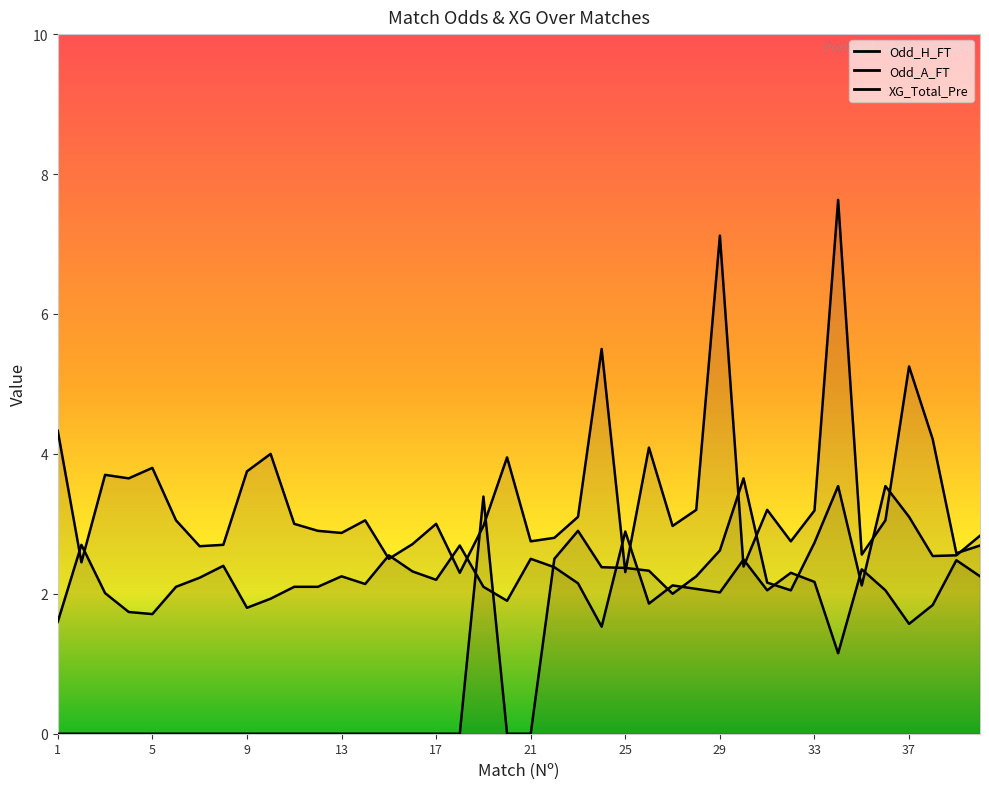

Is the value of Odd_H_FT at 37 greater than the value of XG_Total_Pre at 11?

Yes